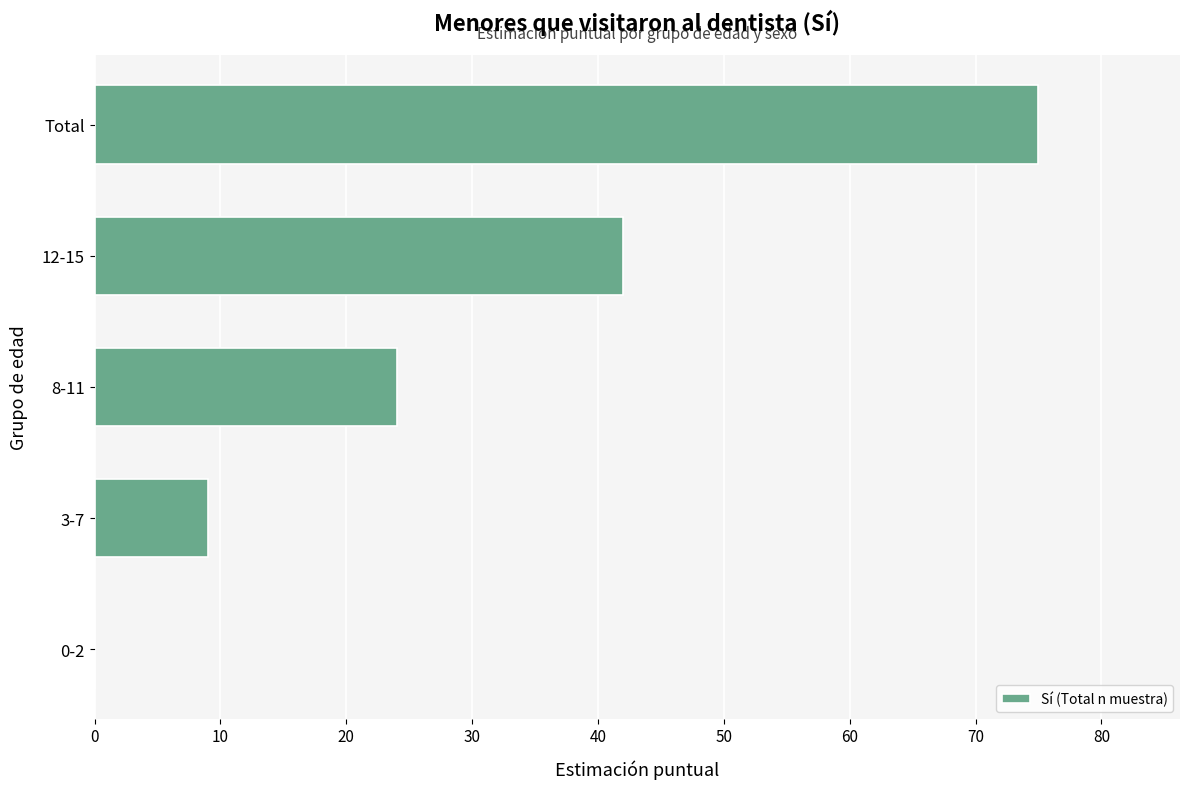

How many values are above zero?

4